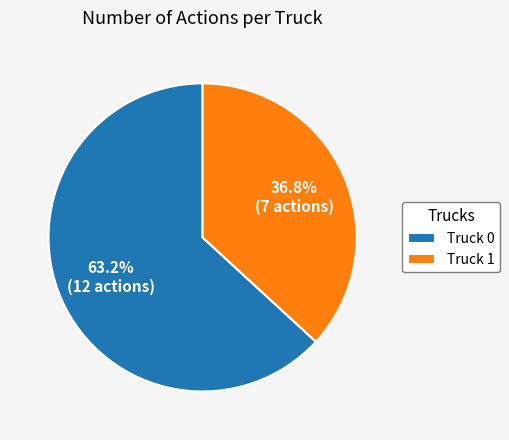

To the nearest percent, what percentage of the pie is Truck 1?

37%